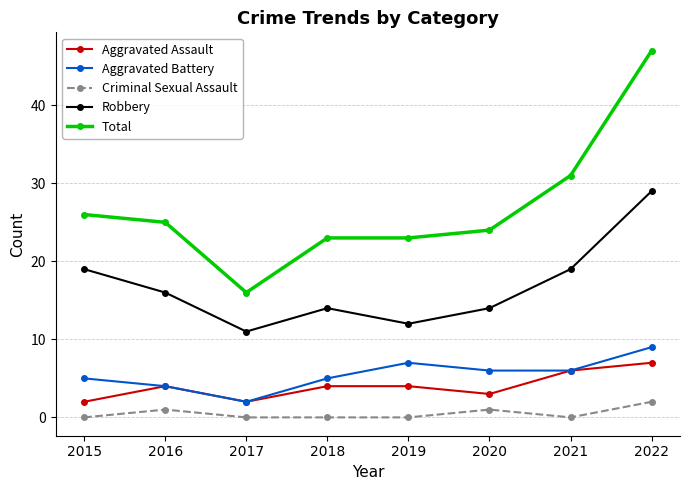

The value of Aggravated Battery at 2015 is 5. True or false?

True